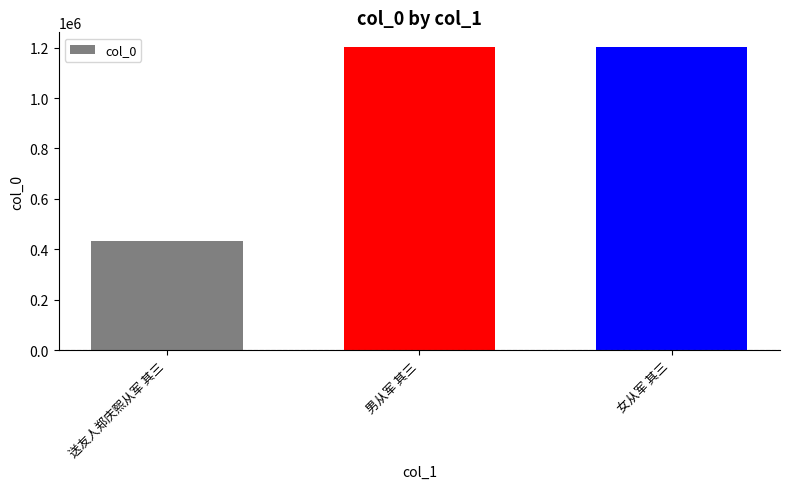

How many bars are there in total?

3